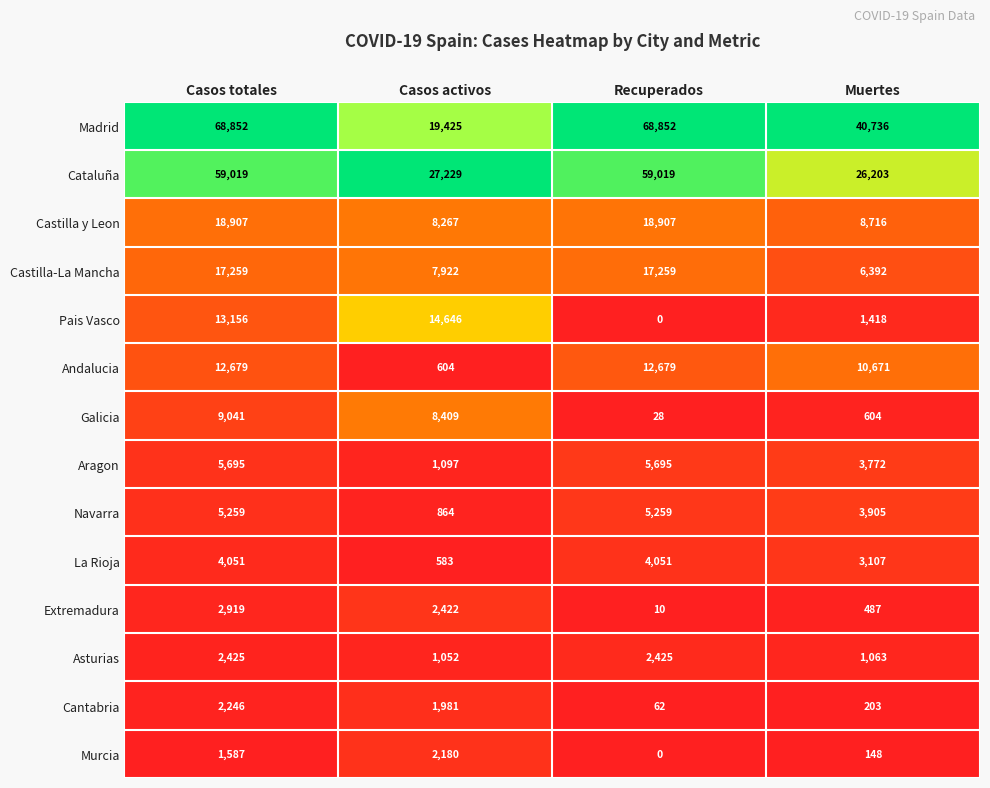

What is the maximum value for Navarra?

5259